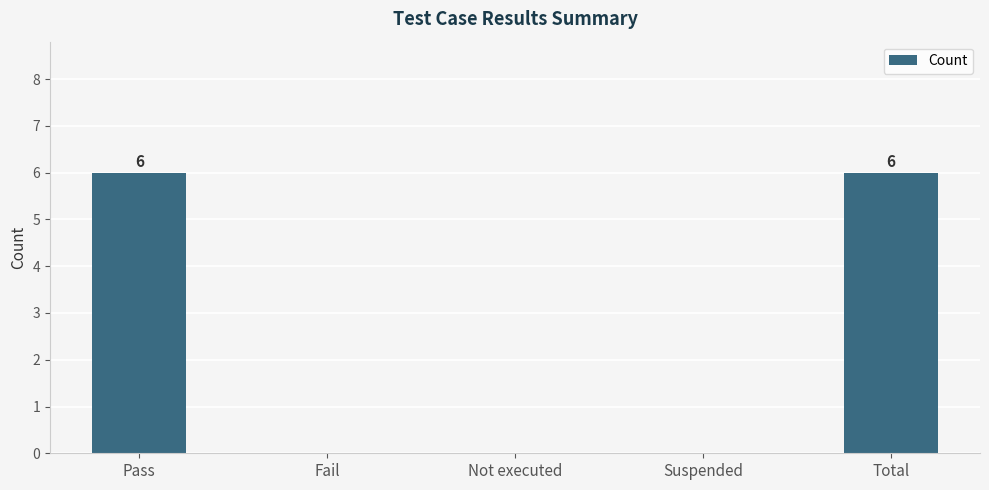

How many series are shown in this chart?

1